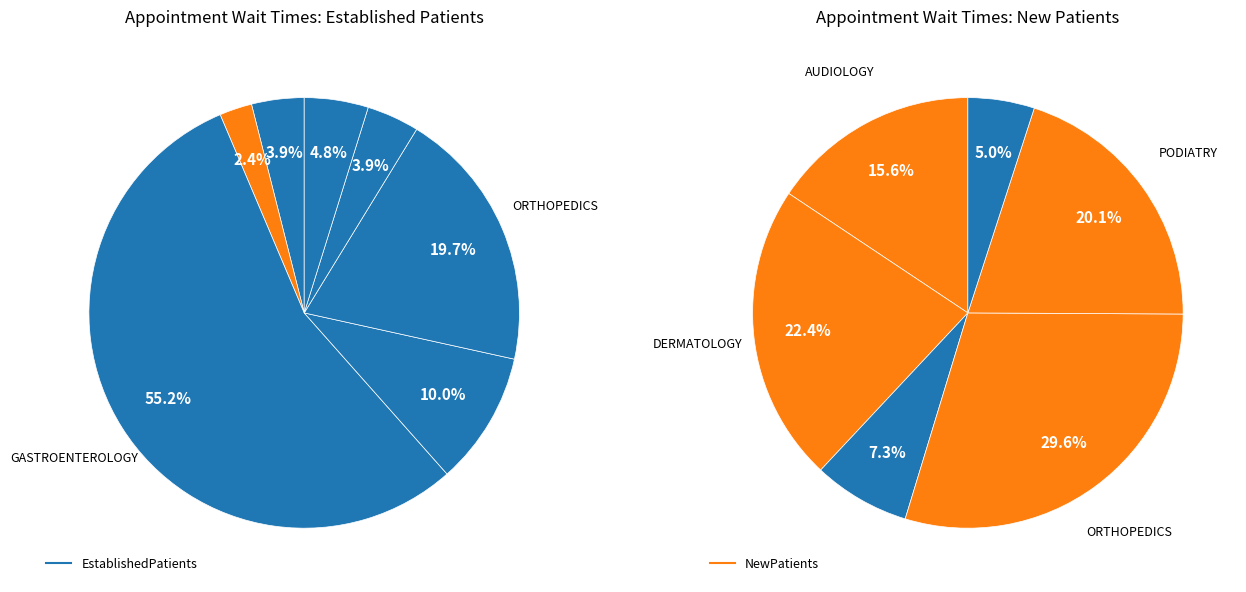

What portion of the pie excludes PODIATRY?

96.1%